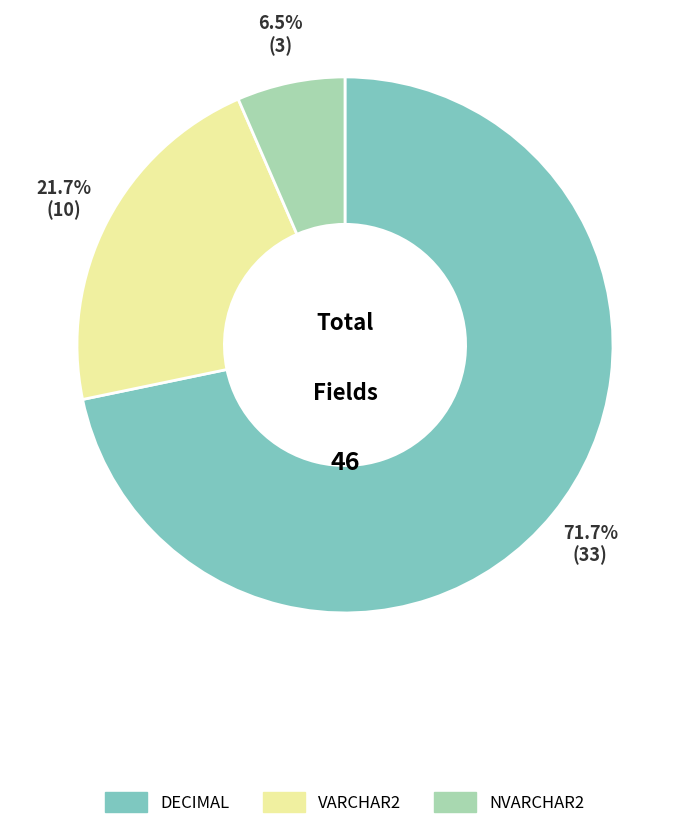

Does any single category account for the majority?

Yes